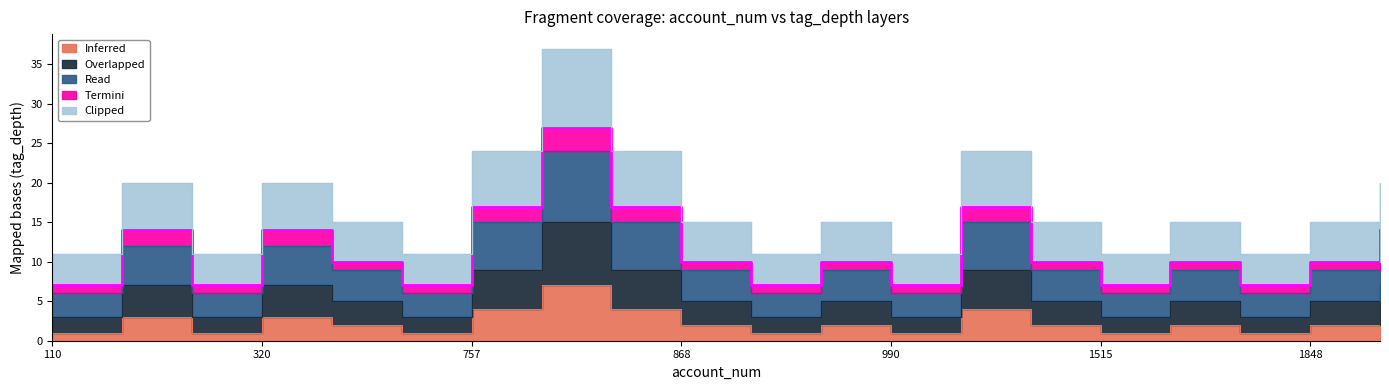

True or false: Clipped and Inferred intersect in this chart.

False